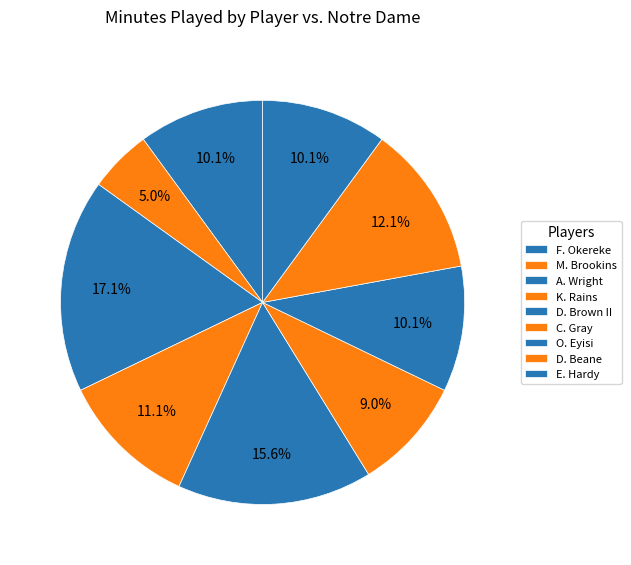

Which category has the smallest portion of the pie?

M. Brookins